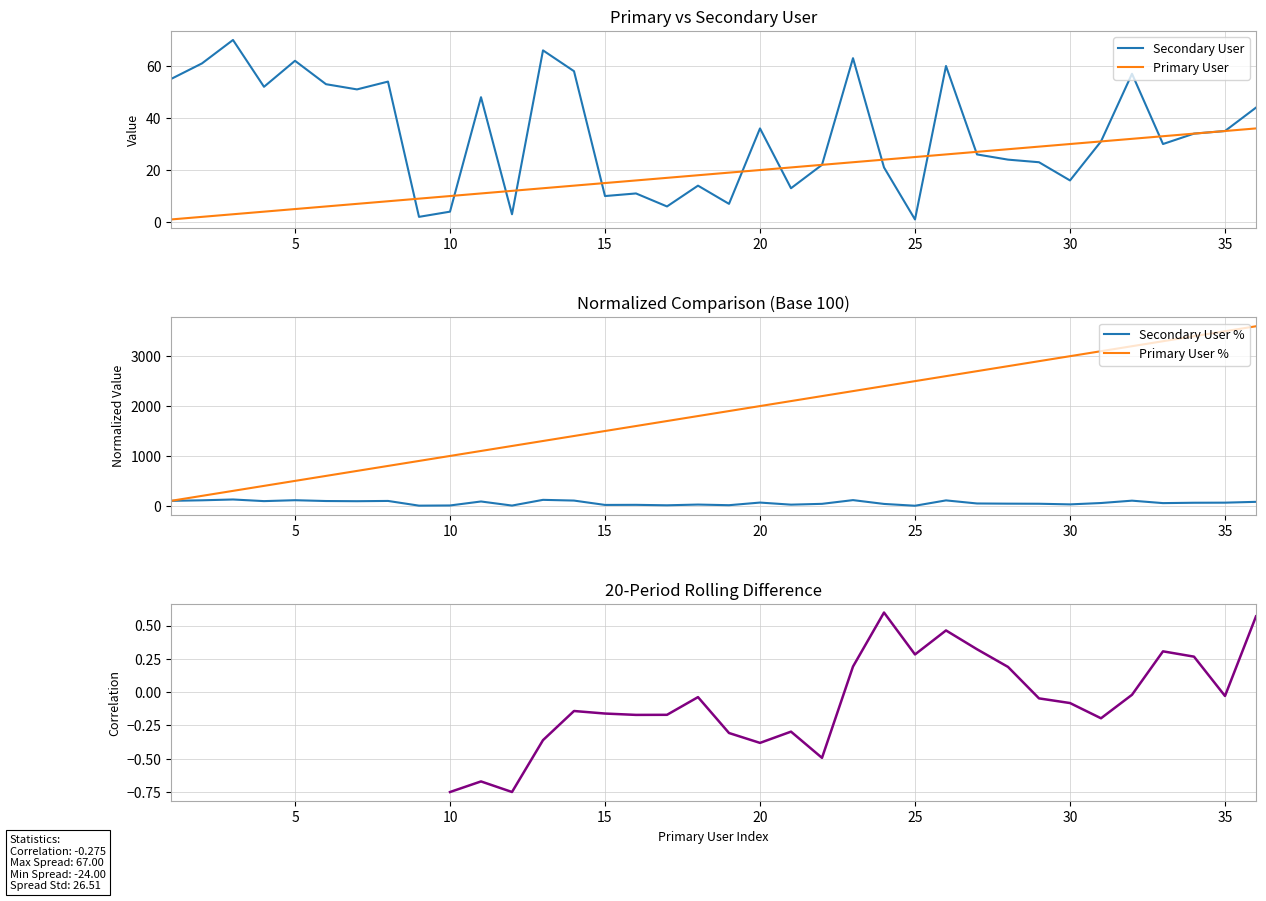

How many categories are shown in the chart?

36